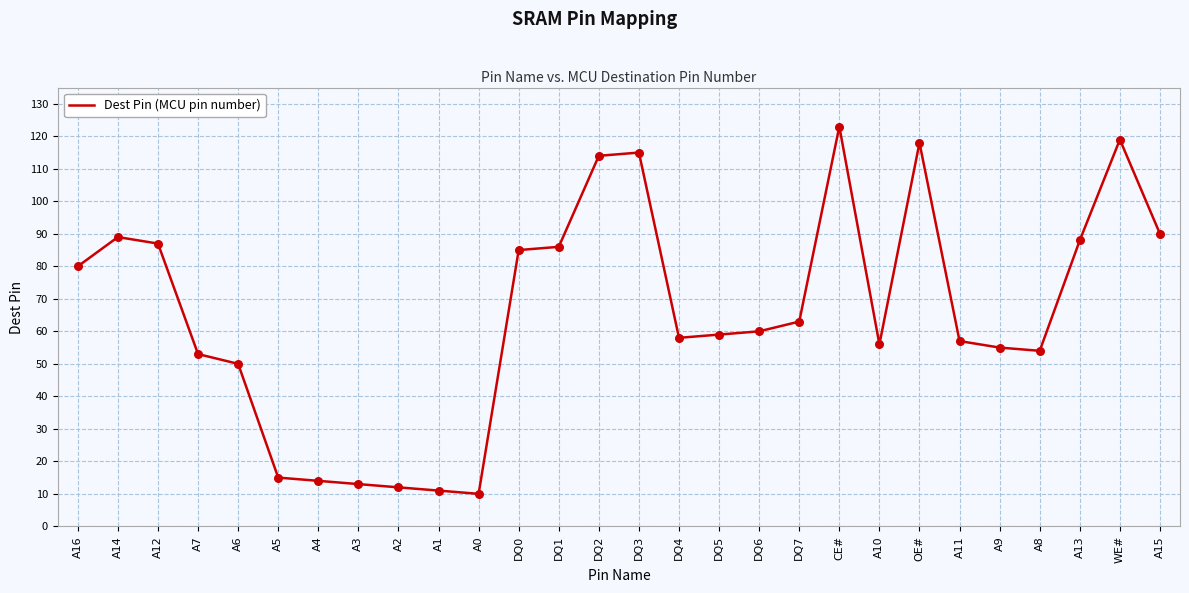

What is the ratio of the value at DQ4 to the value at DQ7?

0.9